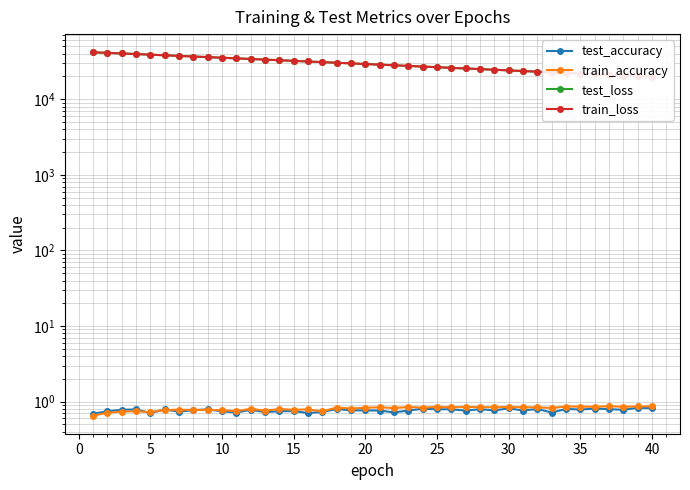

Is it true that test_accuracy equals 0.2 at 35?

False